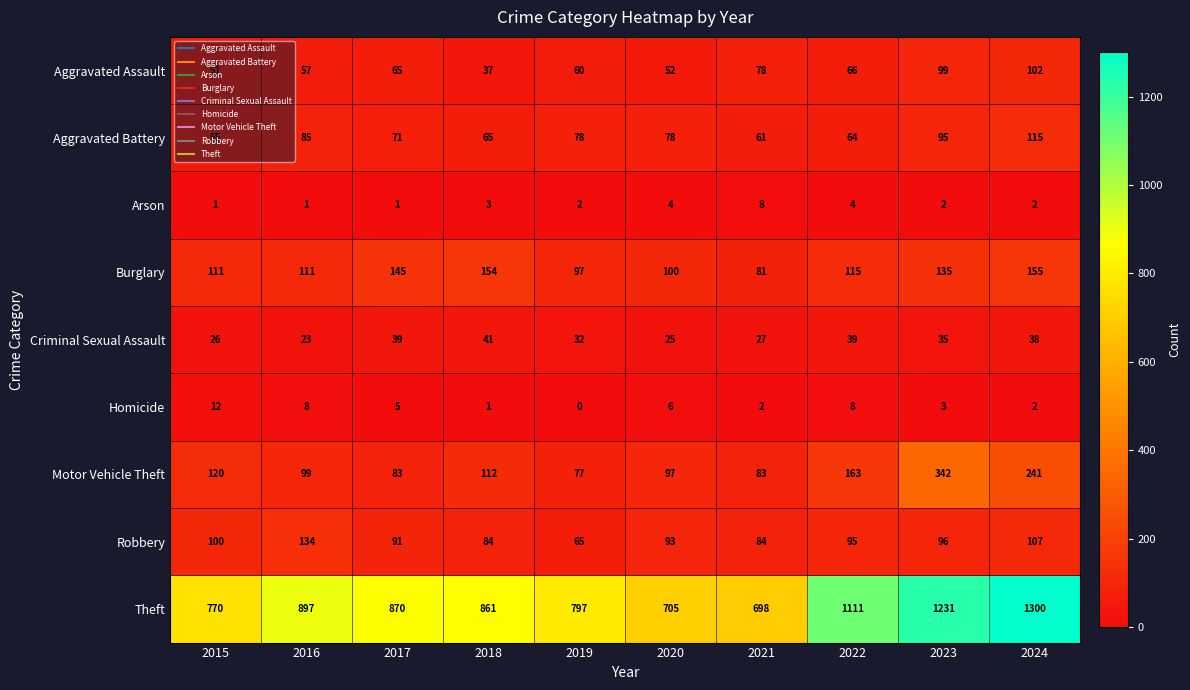

What is the approximate value of Aggravated Battery at 2015, to the nearest 10?

60